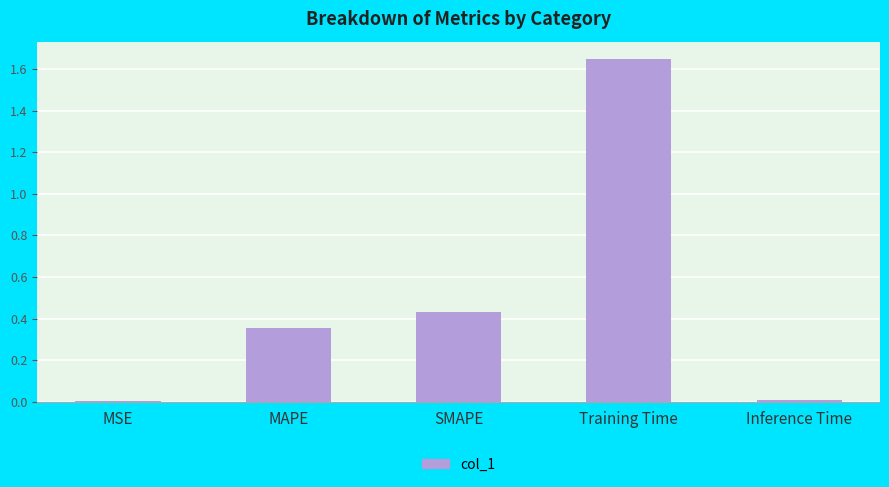

What is the sum of all values?

2.4